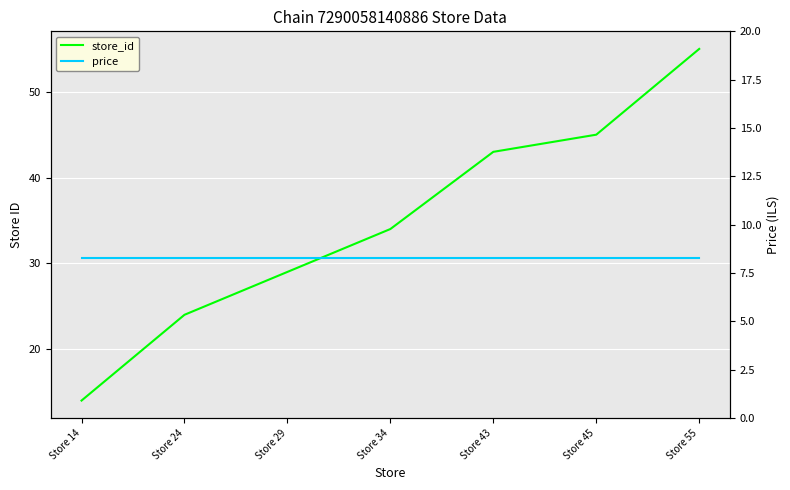

Reading left to right, extract all data points from this chart.

store_id: Store 14=14.0	Store 24=24.0	Store 29=29.0	Store 34=34.0	Store 43=43.0	Store 45=45.0	Store 55=55.0
price: Store 14=8.3	Store 24=8.3	Store 29=8.3	Store 34=8.3	Store 43=8.3	Store 45=8.3	Store 55=8.3